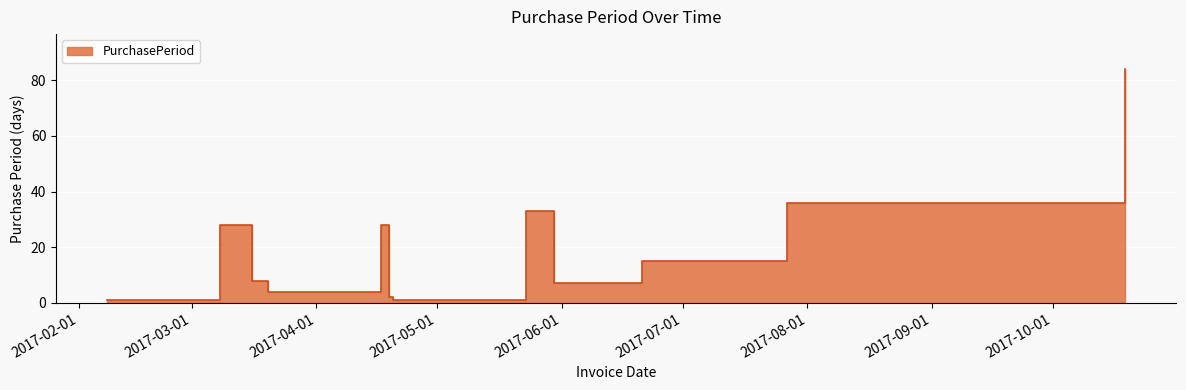

How many distinct data groups are displayed?

1